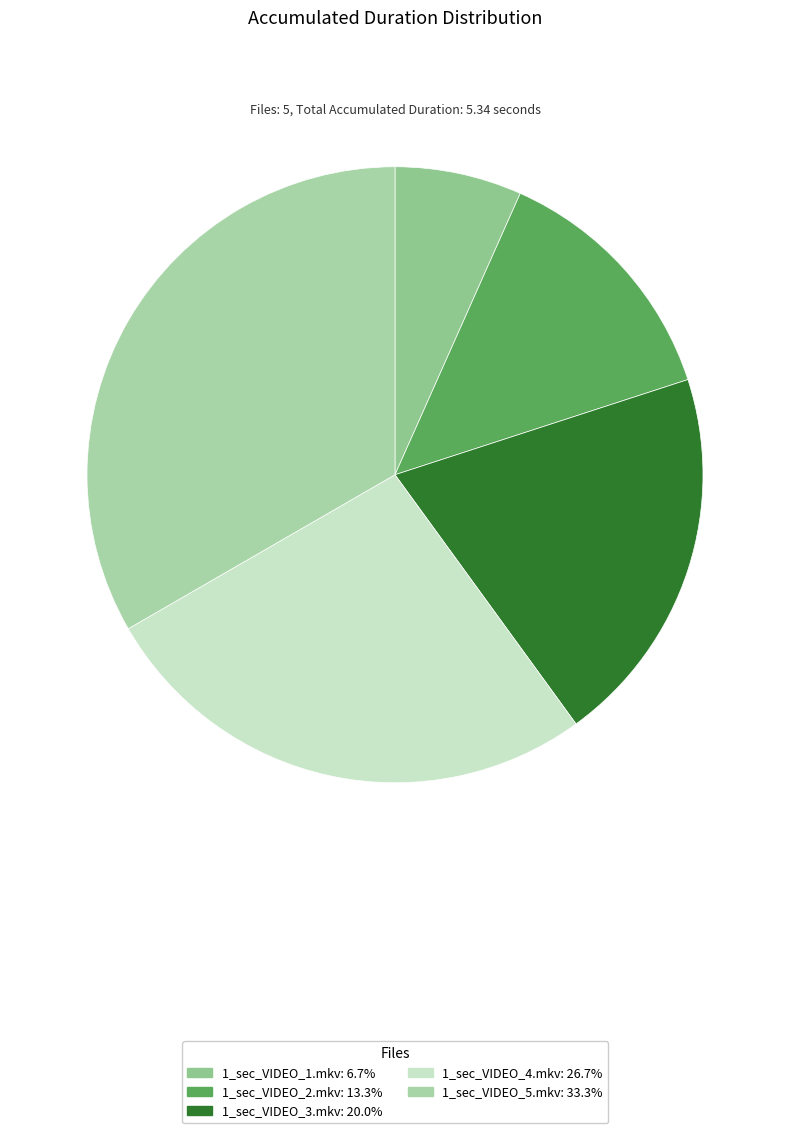

Which slice is the largest?

1_sec_VIDEO_5.mkv